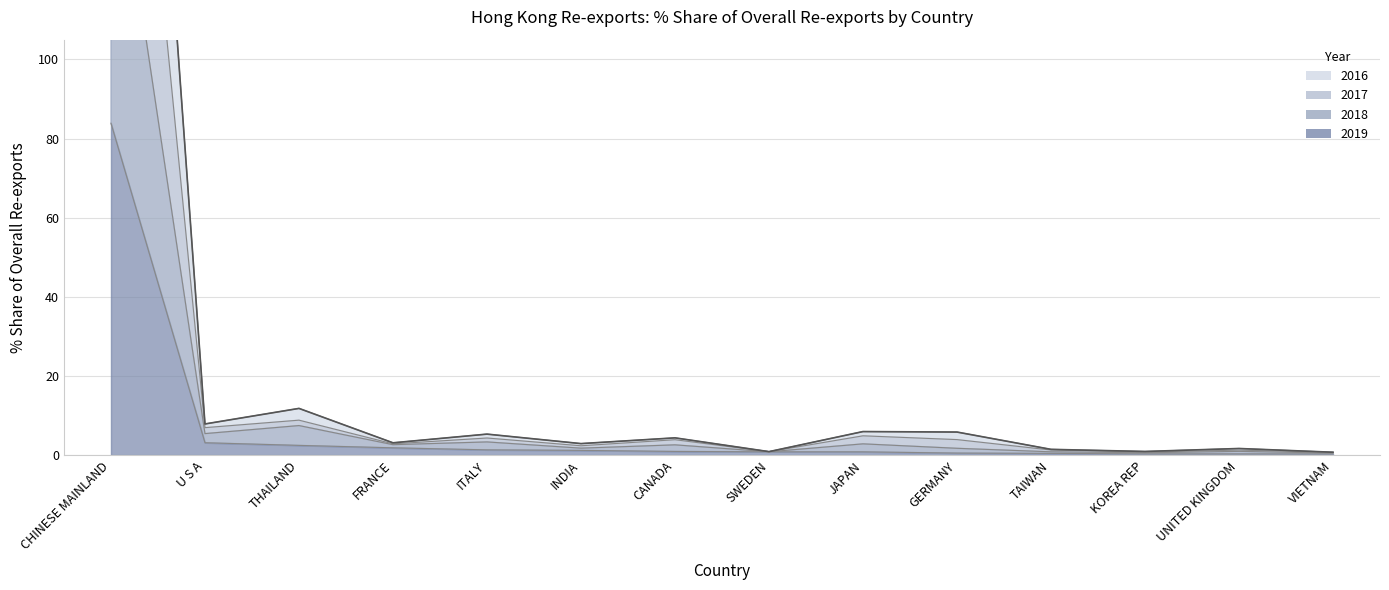

True or false: 201812 Share has more than 0 points higher than both neighbors.

True